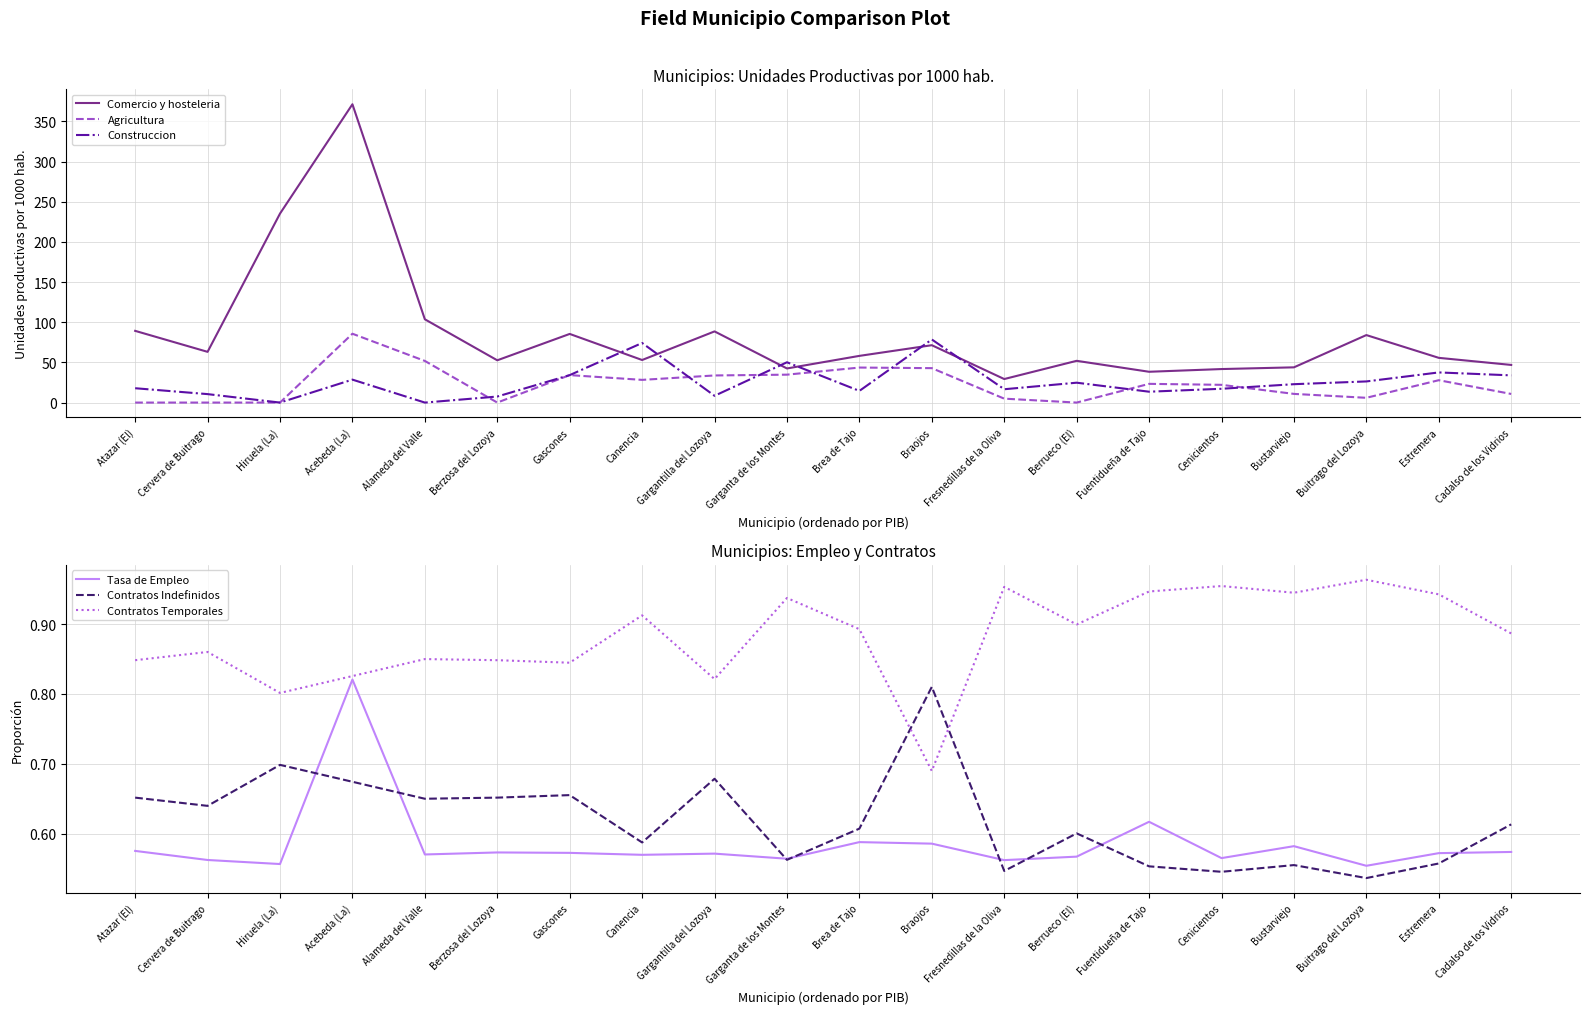

What position from the right is Berzosa del Lozoya?

15